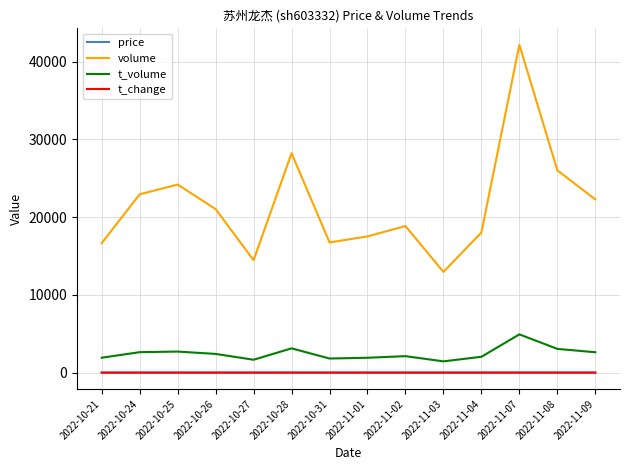

What is the spread (max minus min) of values at 2022-11-07?

42184.5